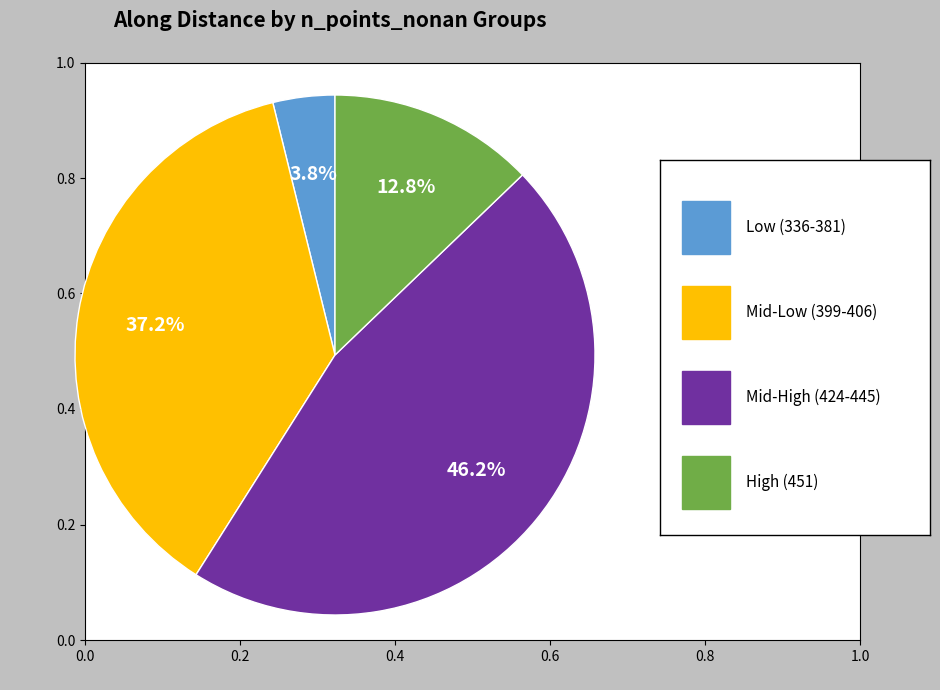

Does any single category account for the majority?

No